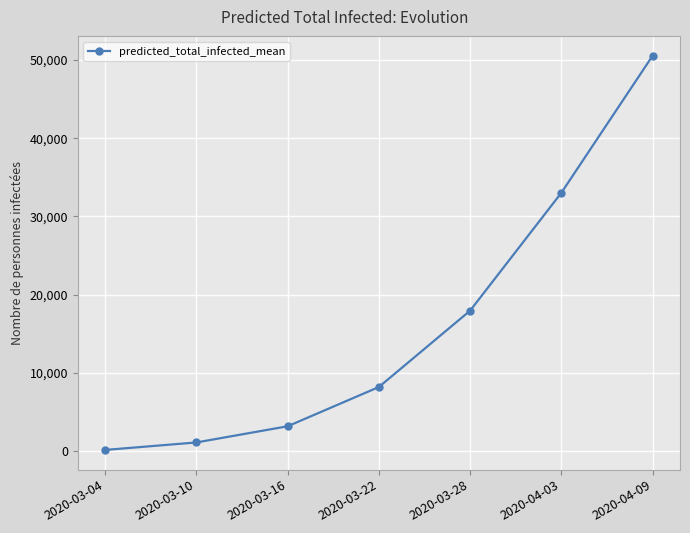

What is the smallest value displayed?

159